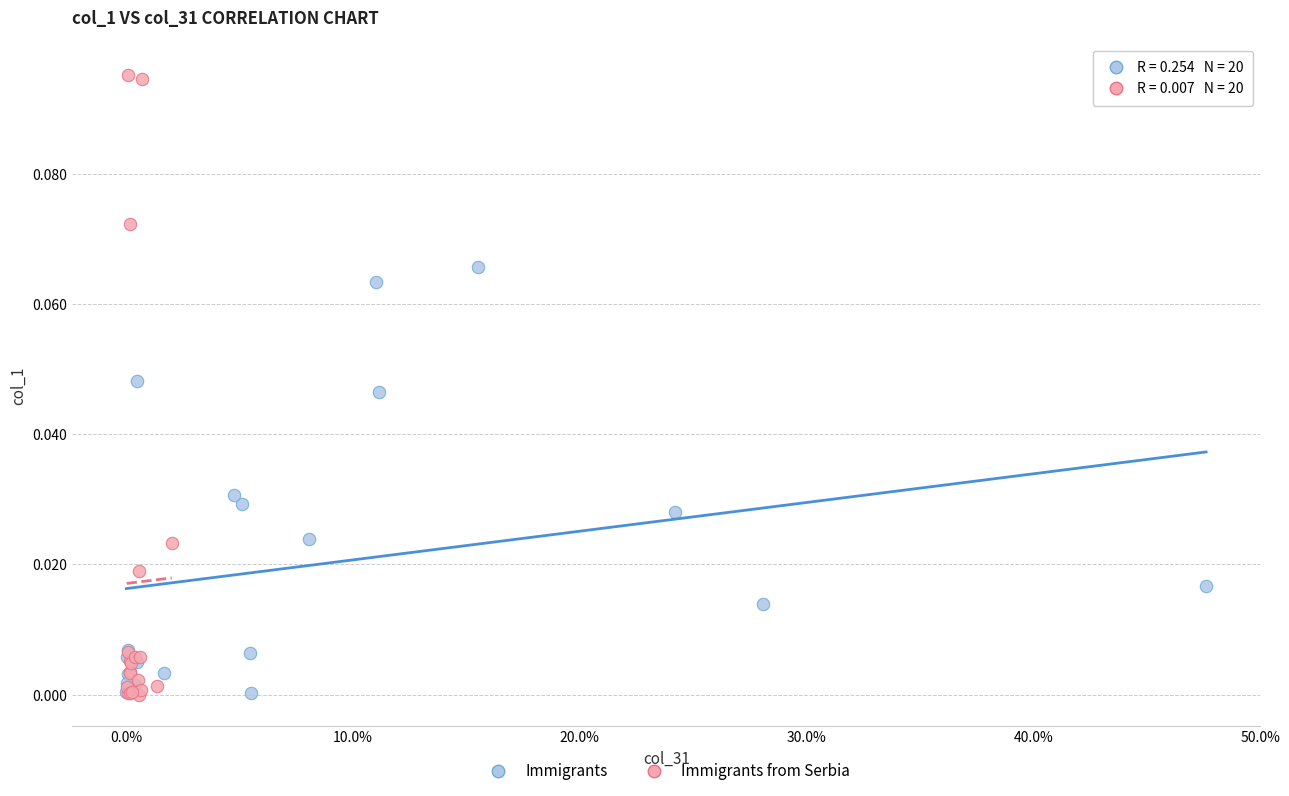

Which series has the widest spread of Y values?

Immigrants from Serbia